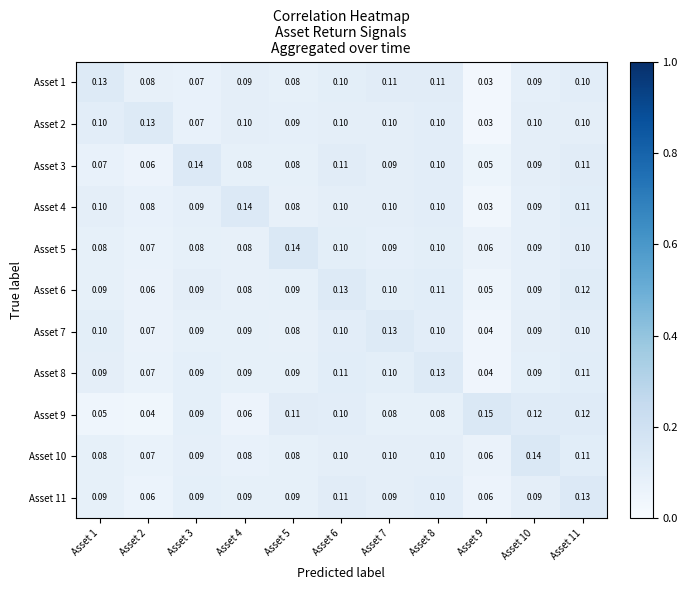

Is the value of Asset 4 at Asset 2 greater than the value of Asset 11 at Asset 10?

No